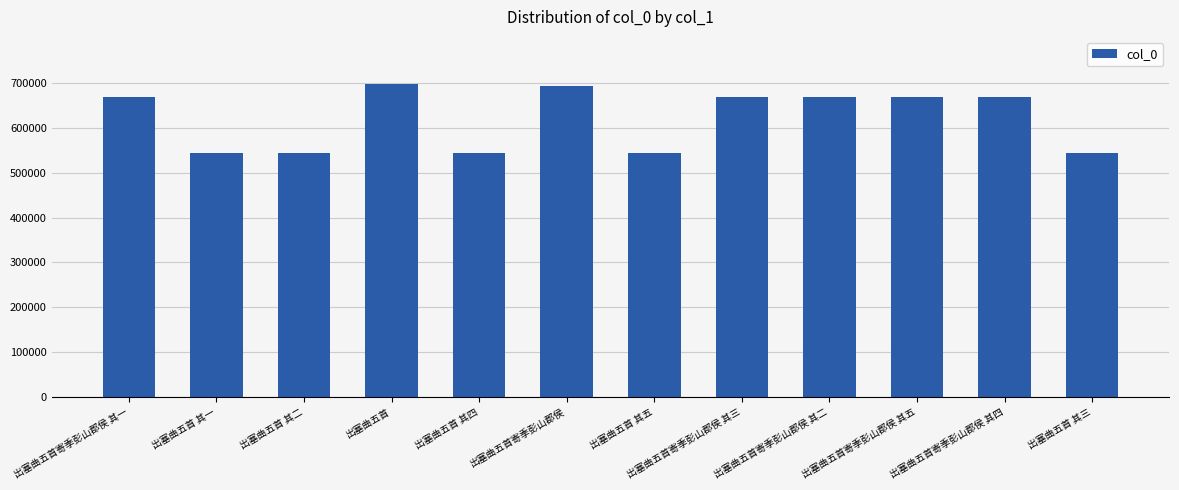

What is the difference between the values at 出塞曲五首寄季彭山郡侯 and 出塞曲五首寄季彭山郡侯 其五?

23920